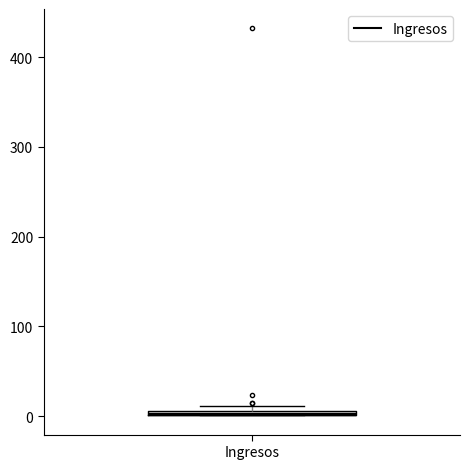

Where is the lower edge of the box for Ingresos on the y-axis? The values are not printed on the chart, so give them approximately, as read against the axis.

0